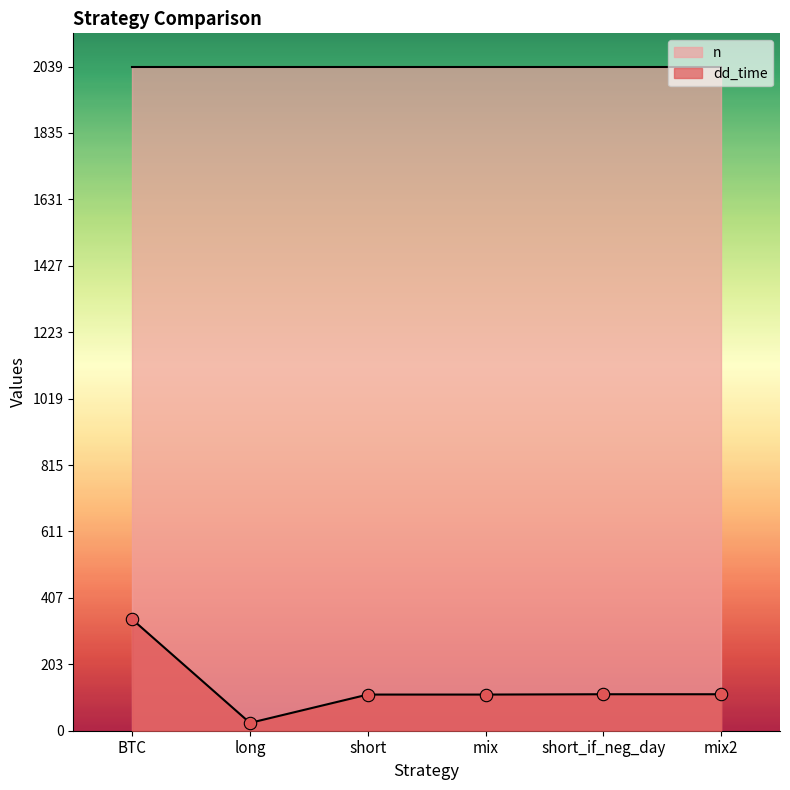

Approximately how many times larger is the value at mix2 compared to short?

1.0